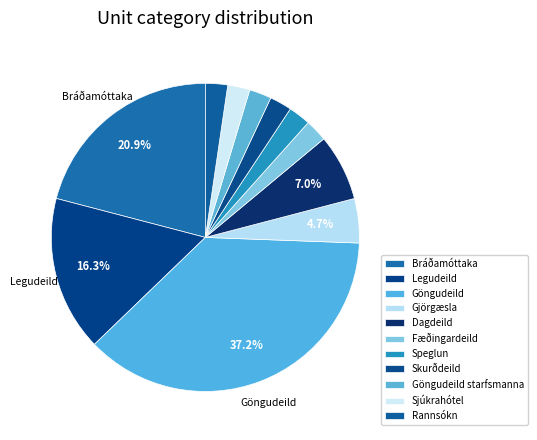

How many slices are in this pie chart?

11